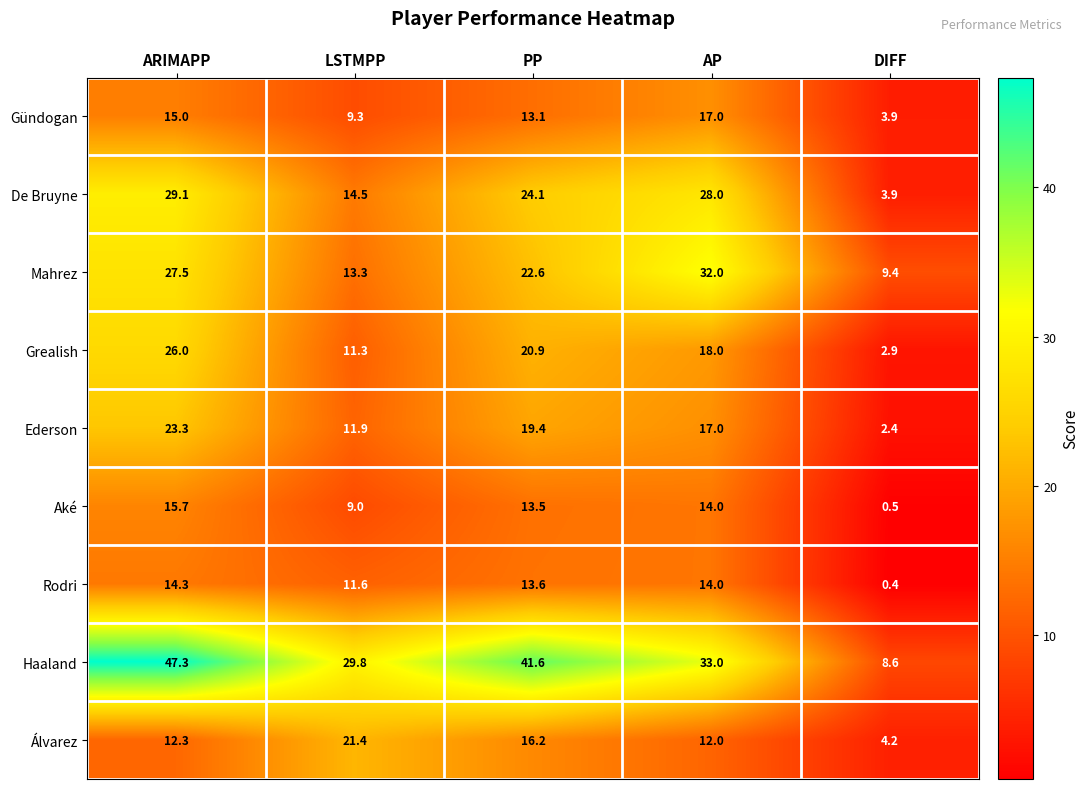

At how many categories does at least one series exceed 31?

3